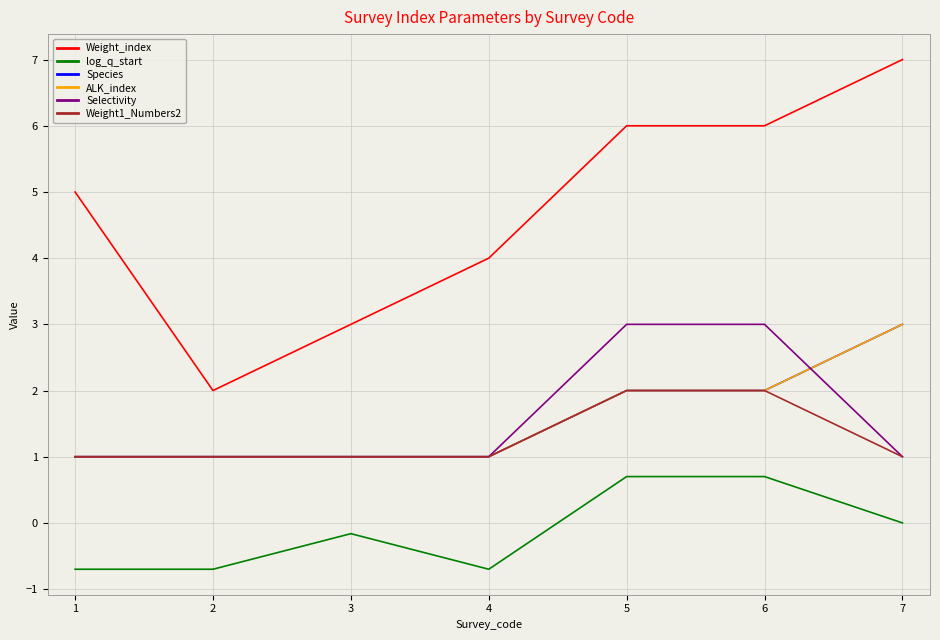

True or false: Weight1_Numbers2 has a value of 1.0 at 3.

True